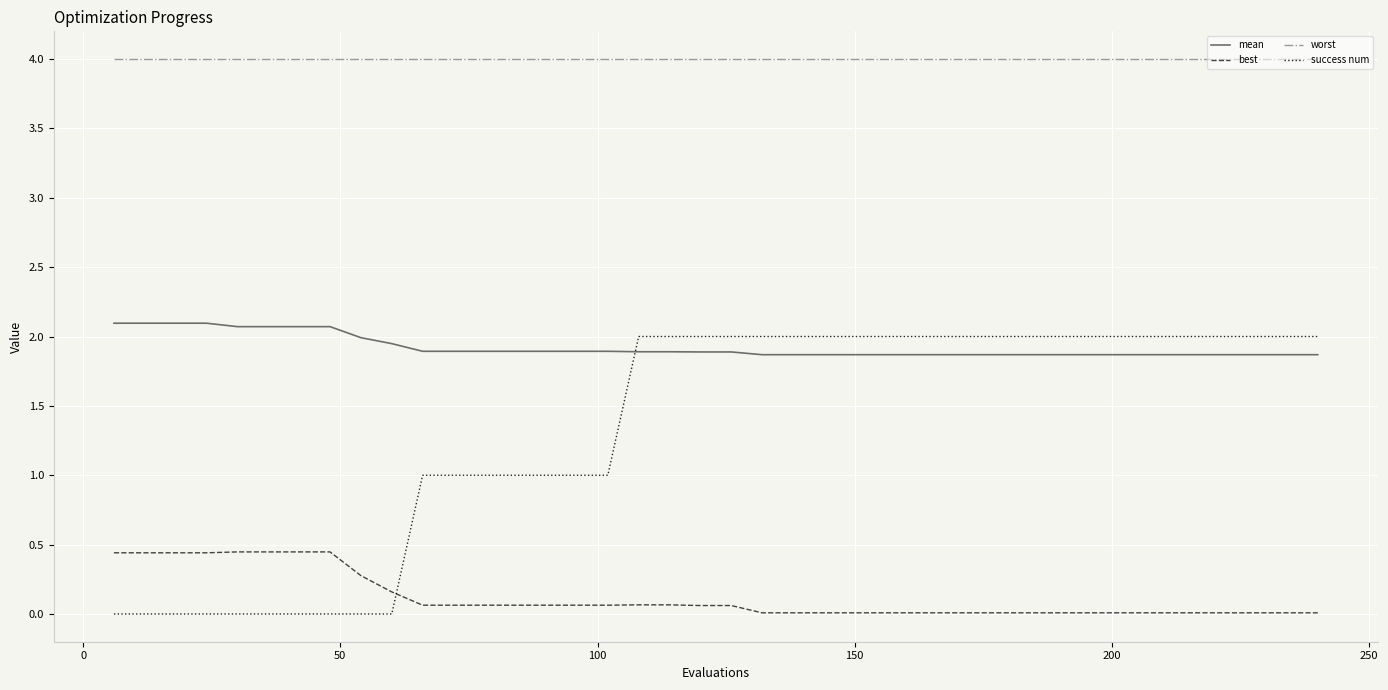

What is the highest value of the worst series?

4.0